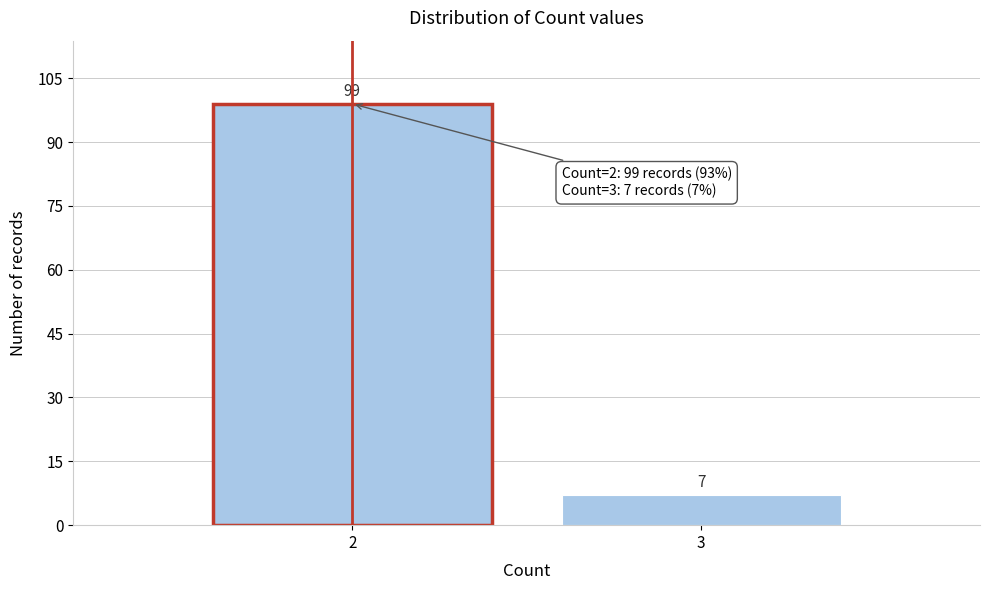

Reading left to right, transcribe all the data shown in this chart.

2=99	3=7